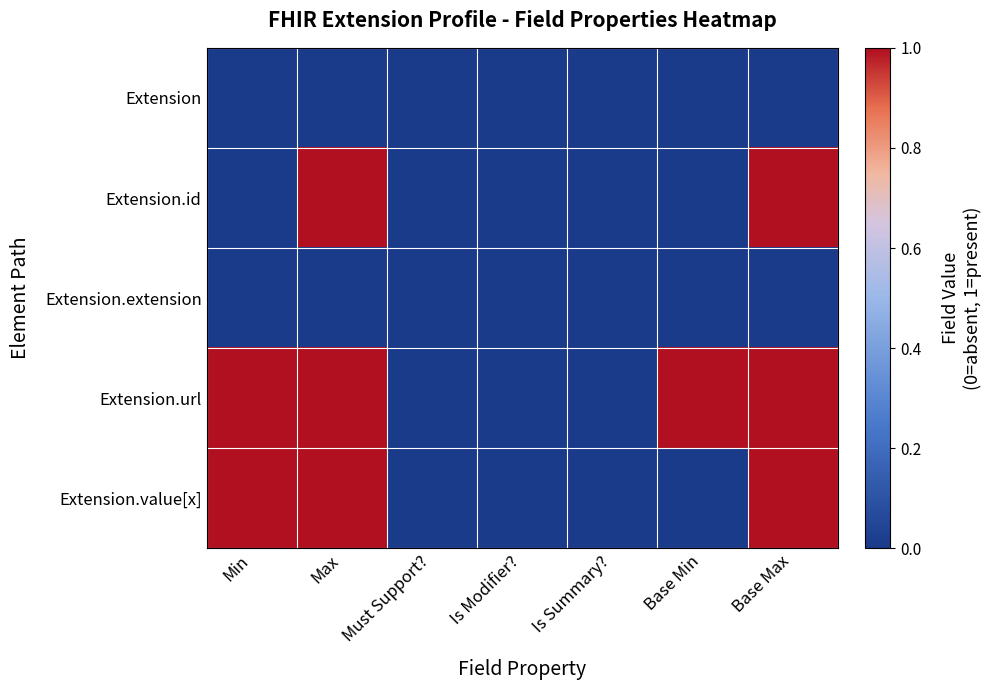

At Base Max, list the series in order from largest to smallest.

Extension.id, Extension.url, Extension.value[x], Extension, Extension.extension